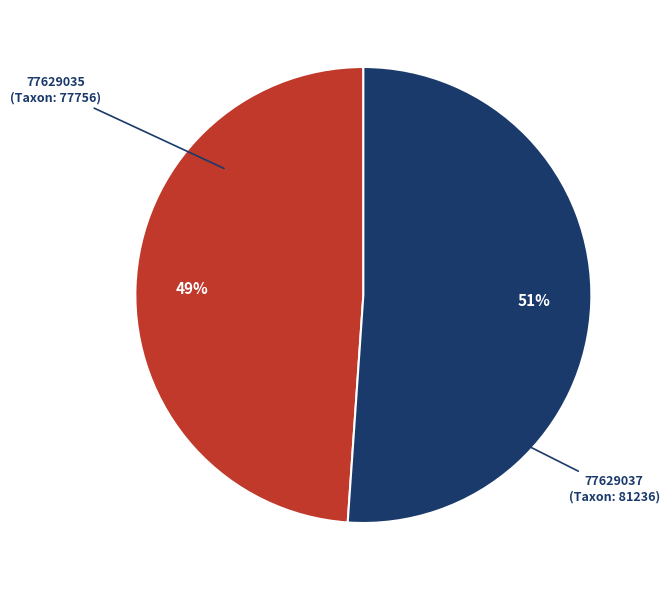

Is it true that 77629037 is 51% of the pie?

True